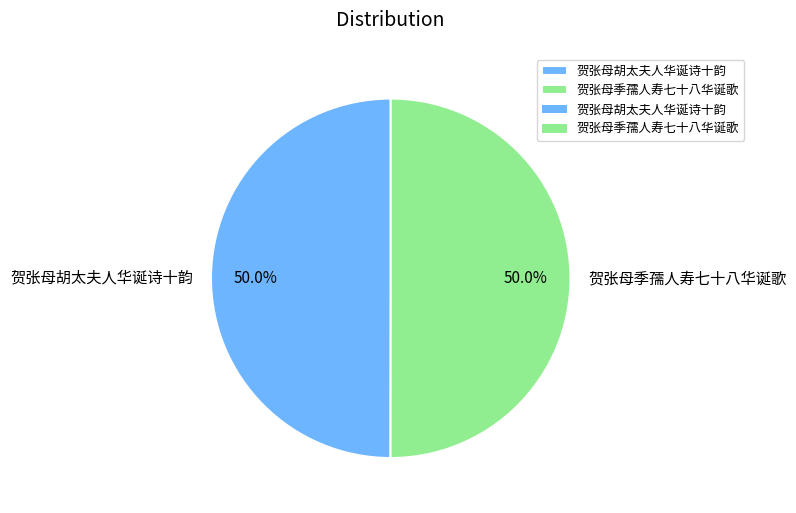

To the nearest percent, what portion does 贺张母胡太夫人华诞诗十韵 represent?

50%